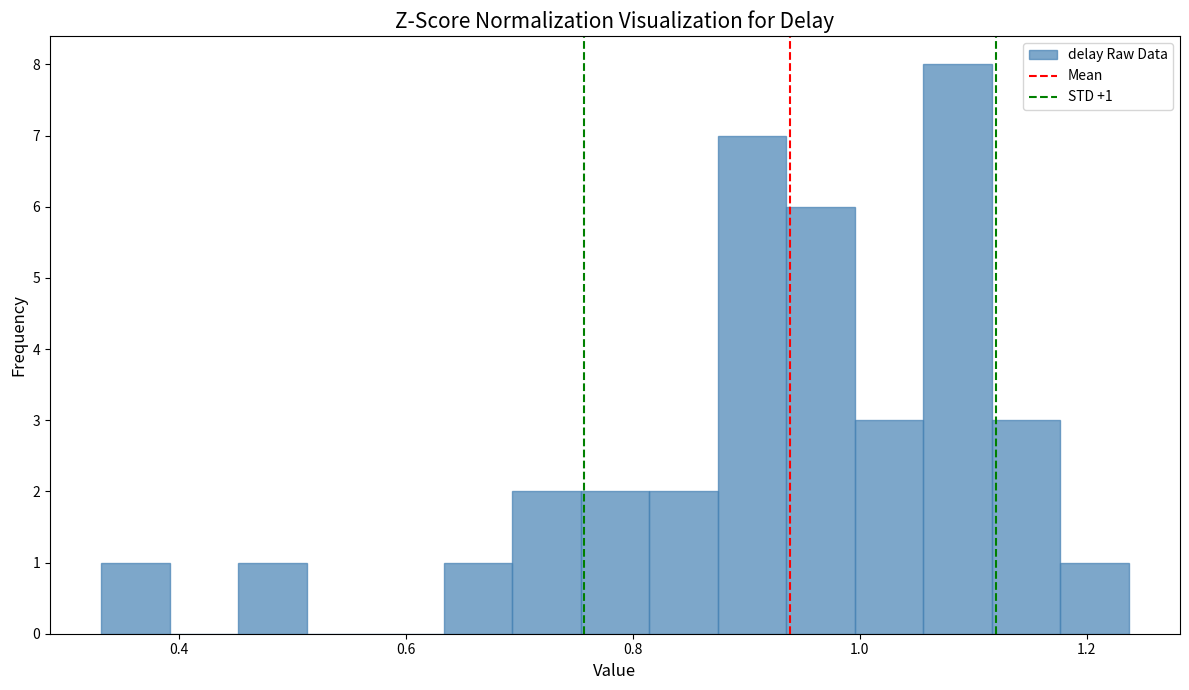

Around what value on the x-axis is the tallest bar? Give the approximate position of its centre, as read against the axis.

1.08